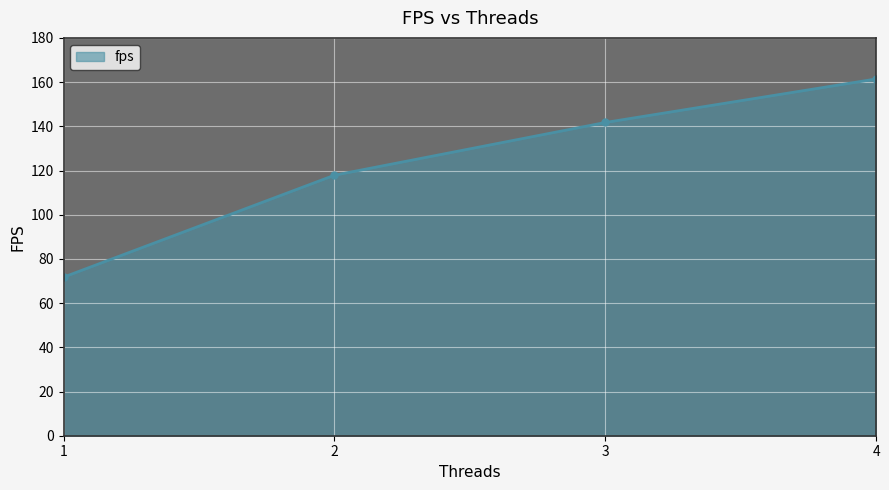

Which has a higher value, 3 or 2?

3